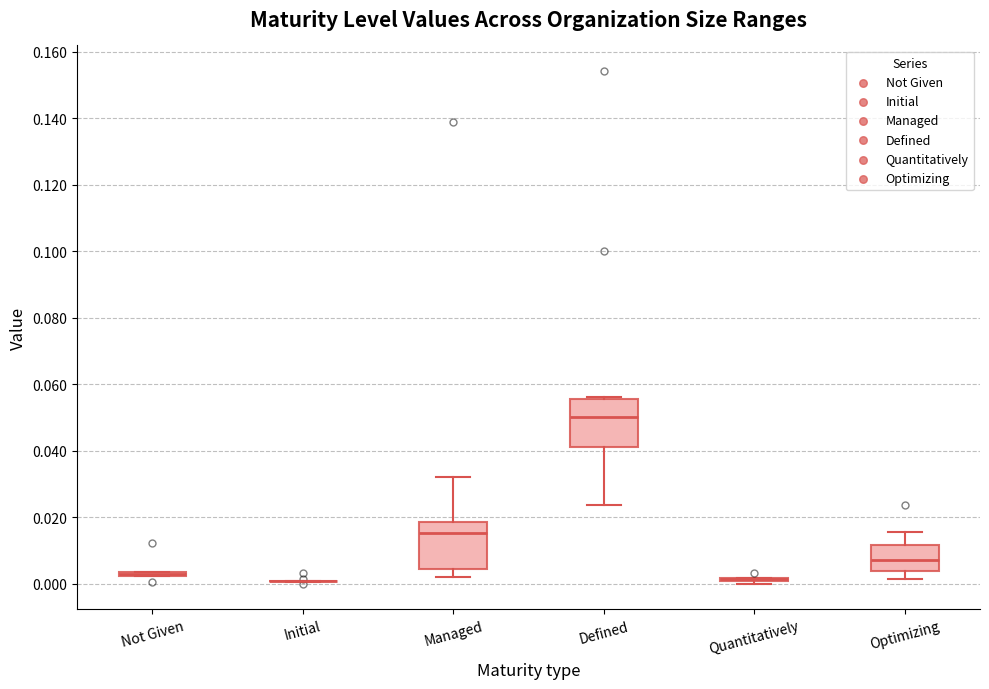

Reading left to right, transcribe this box plot: for each box, give where its median line is, the range the box spans, and where its two whiskers end, as read against the y-axis. The values are not printed on the chart, so give them approximately, as read against the axis.

Not Given: box collapsed to a line at 0.002, whiskers 0.002 to 0.004
Initial: box collapsed to a line at 0.000, whiskers 0.000 to 0.000
Managed: median 0.016, box 0.004 to 0.018, whiskers 0.002 to 0.032
Defined: median 0.050, box 0.040 to 0.056, whiskers 0.024 to 0.056 (just above the box's upper edge)
Quantitatively: box collapsed to a line at 0.002, whiskers 0.000 to 0.002
Optimizing: median 0.008, box 0.004 to 0.012, whiskers 0.002 to 0.016